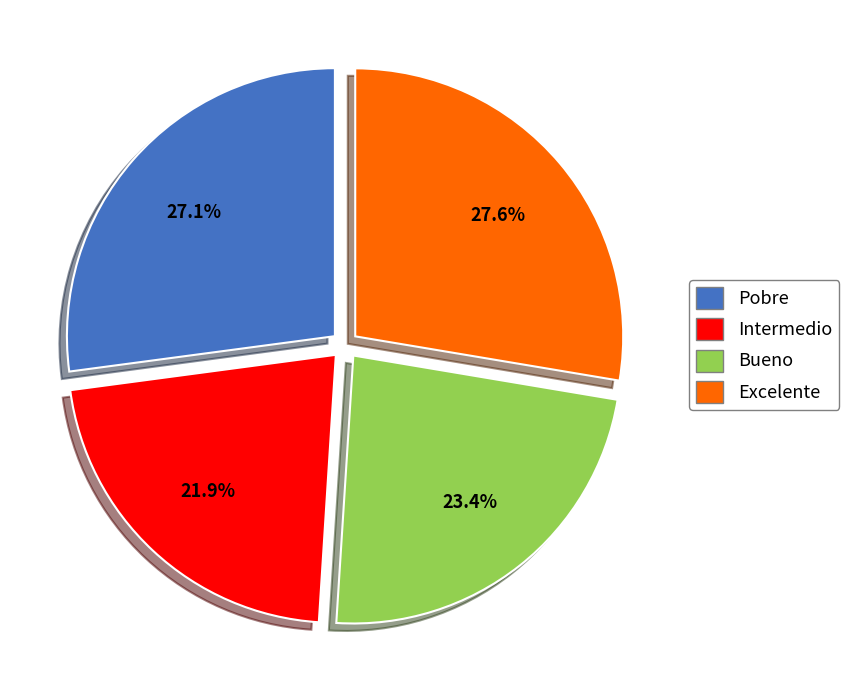

What percentage is NOT represented by Bueno?

76.6%